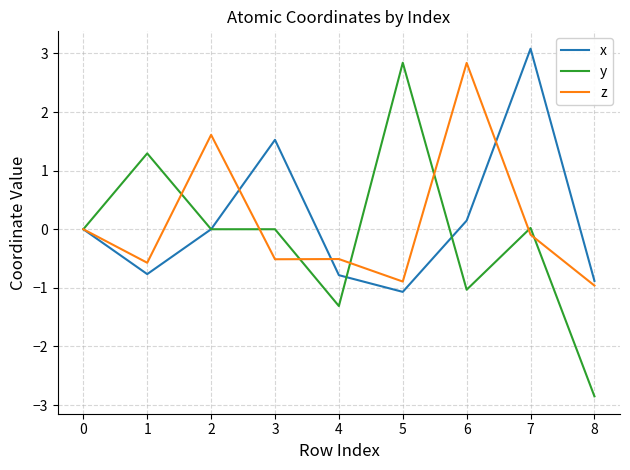

Is the value of y at 1 greater than the value of x at 1?

Yes